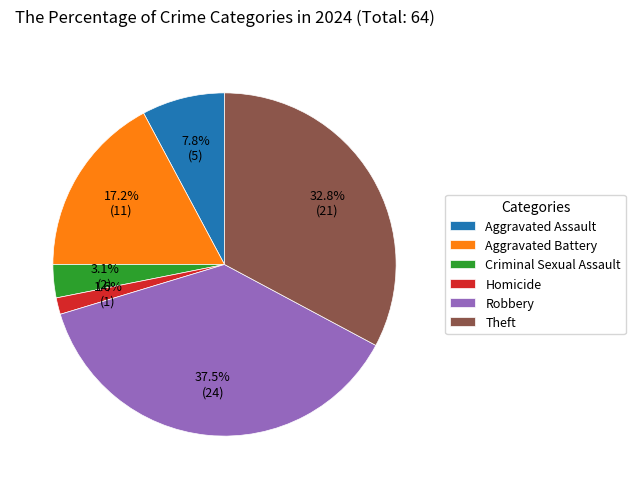

Count the number of slices in the pie.

6